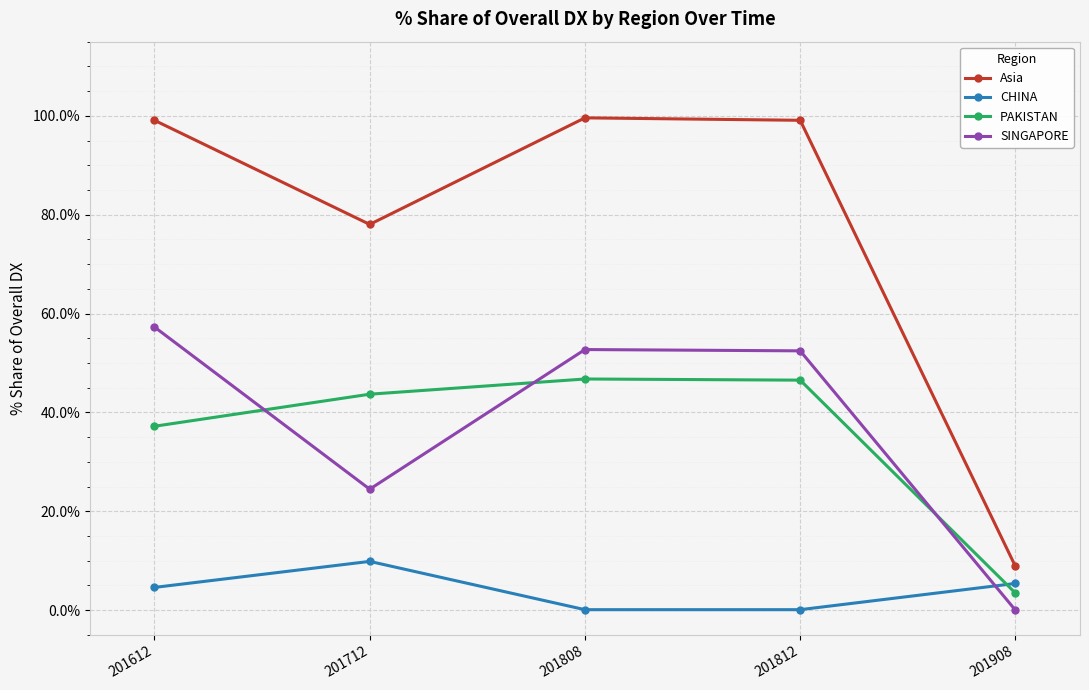

True or false: SINGAPORE has more than 2 interior local peaks.

False